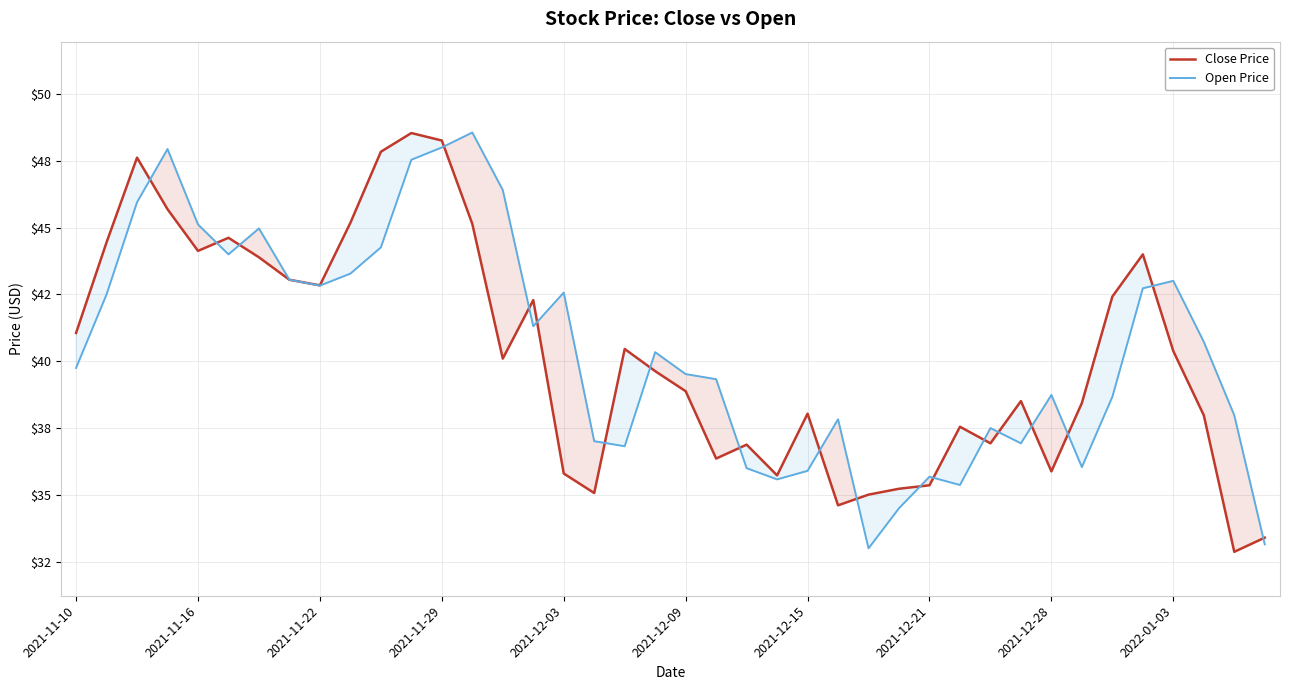

The Close Price series shows 32.9 at 38. True or false?

True